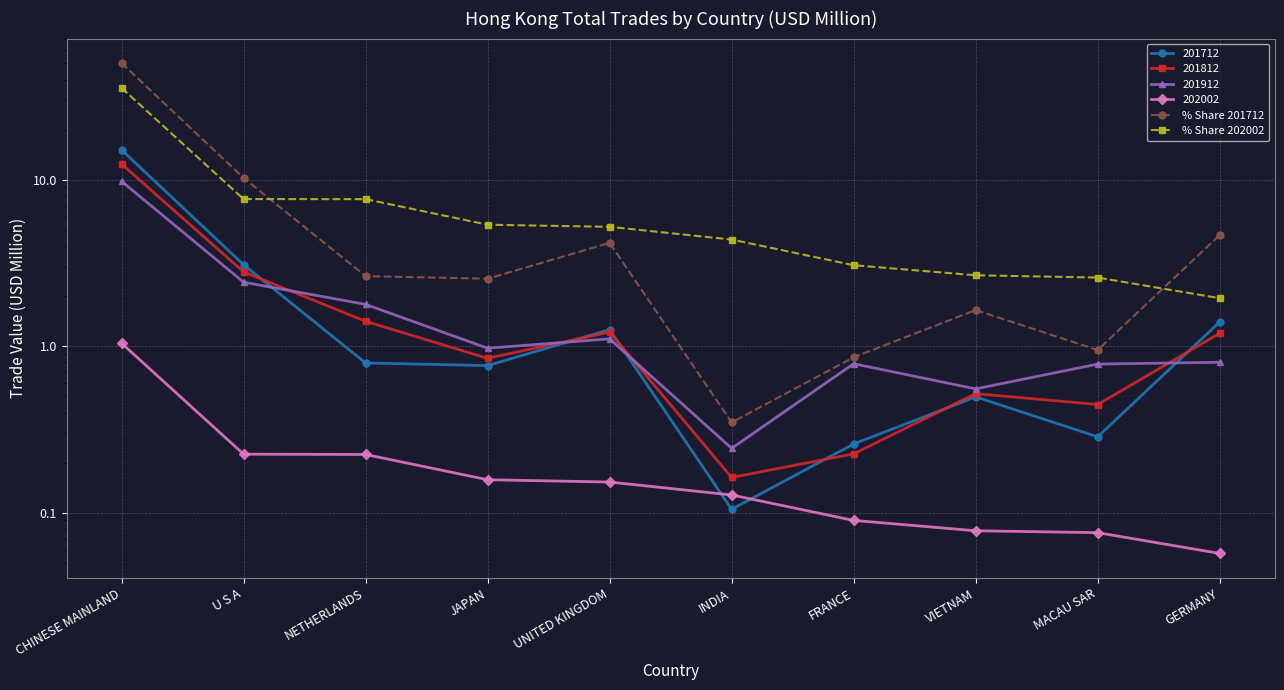

Read the % Share 202002 value at U S A.

7.7